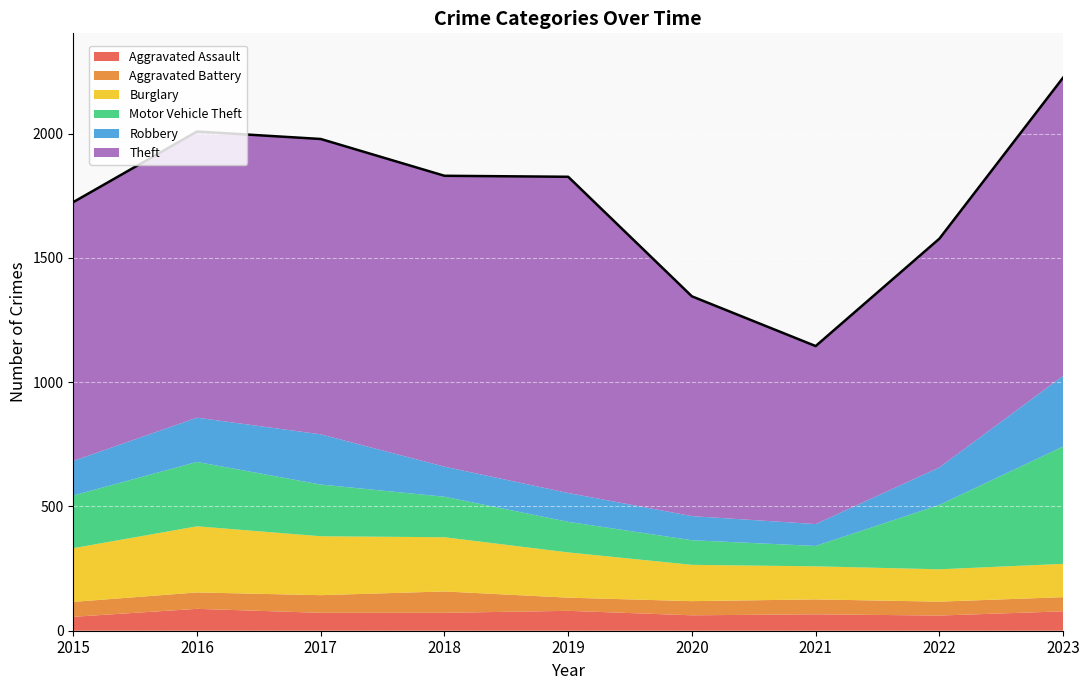

What are all the series names shown in the legend?

Aggravated Assault, Aggravated Battery, Burglary, Motor Vehicle Theft, Robbery, Theft